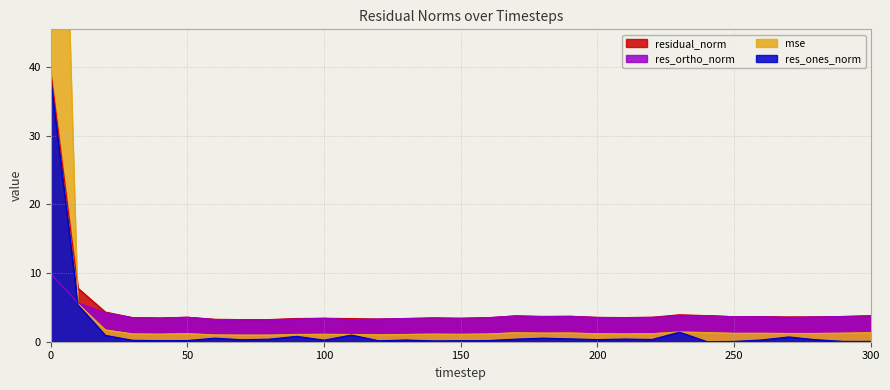

What is the average value of the res_ortho_norm series?

3.8